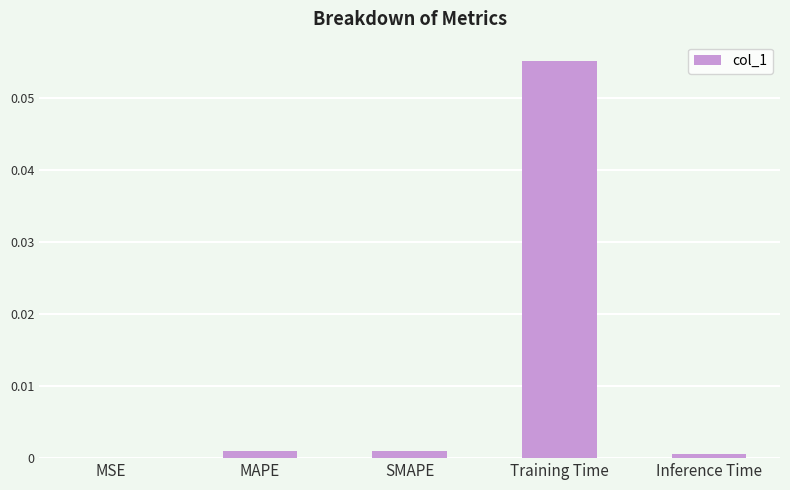

Which category has the highest value across all series?

Training Time